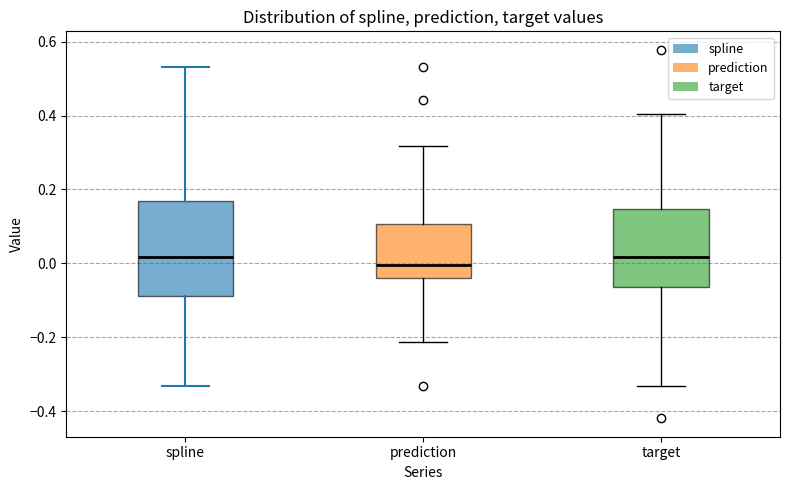

Which box is the tallest, from its lower edge to its upper edge?

spline